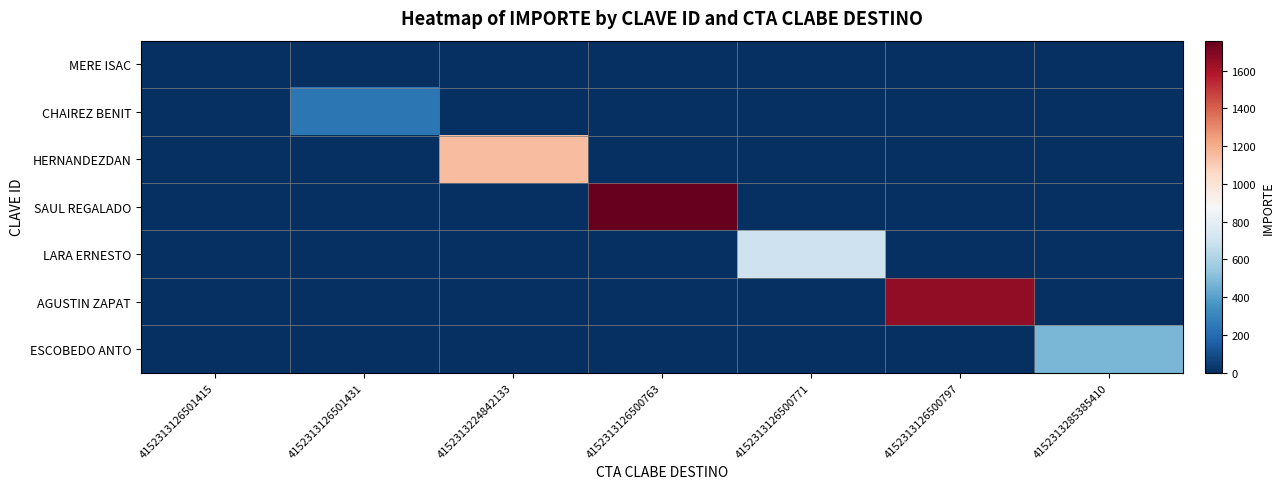

Between 4152313126500763 and 4152313285385410, which is larger?

4152313126500763